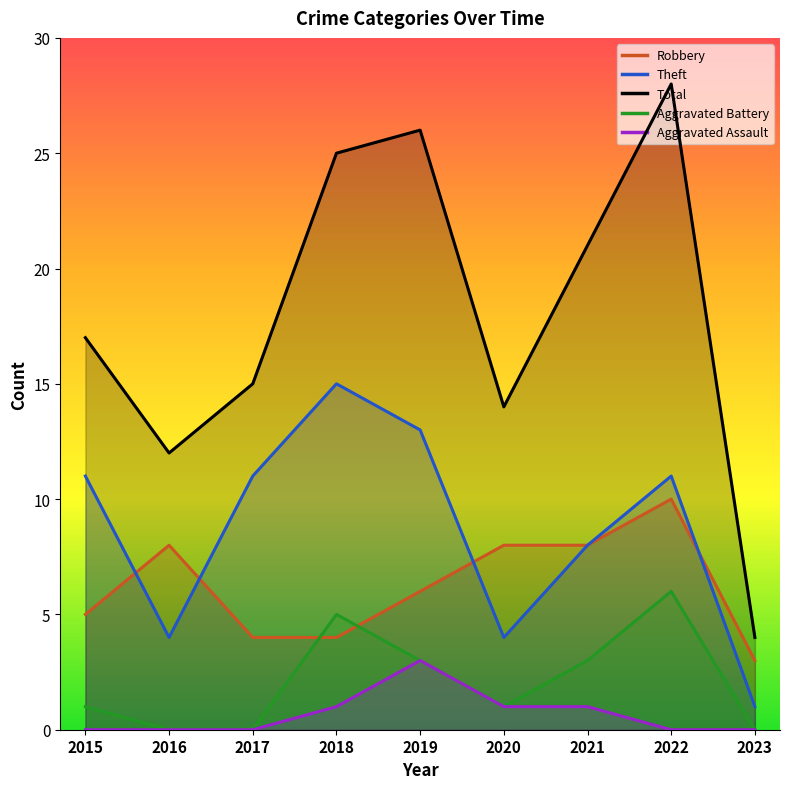

The value of Robbery at 2015 is 8. True or false?

False